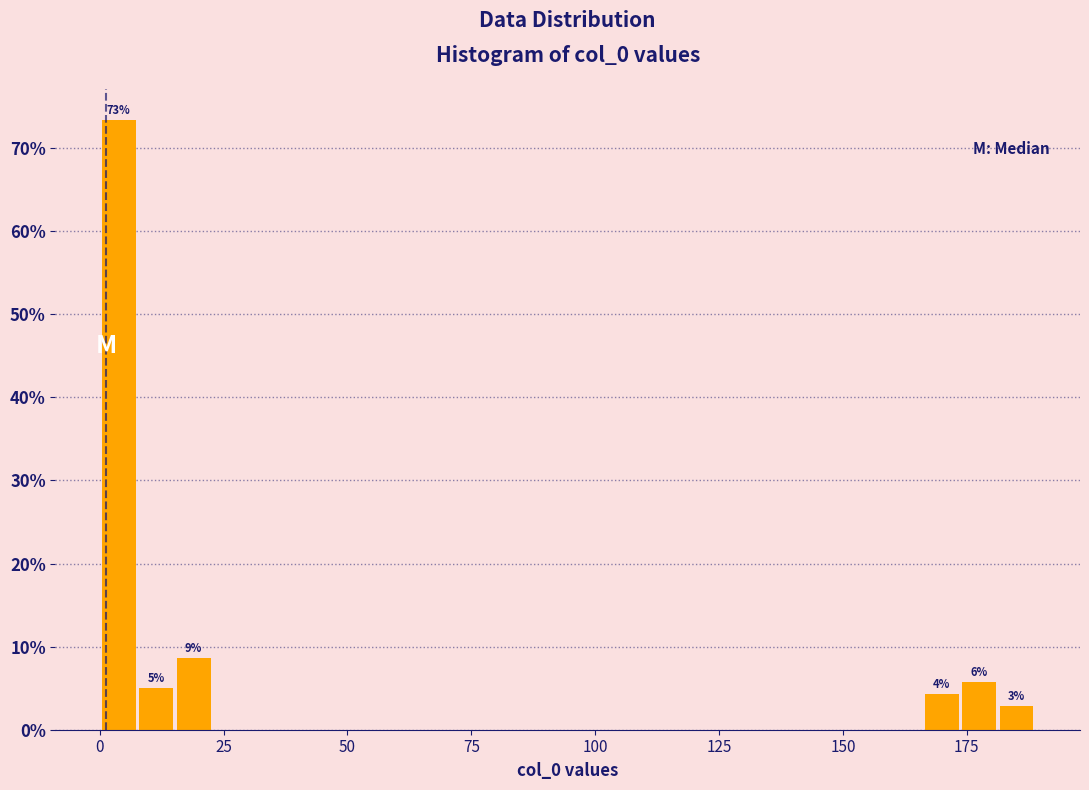

Around what value on the x-axis is the tallest bar? Give the approximate position of its centre, as read against the axis.

5